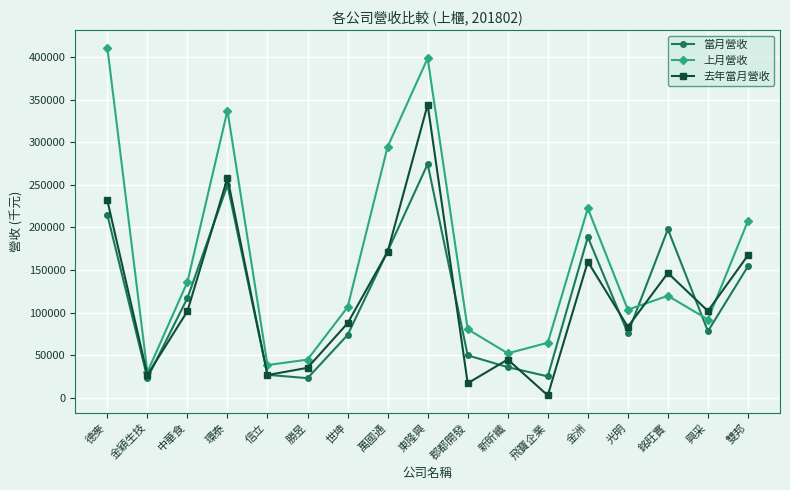

After their last crossing, which series has the higher values: 去年當月營收 or 當月營收?

去年當月營收